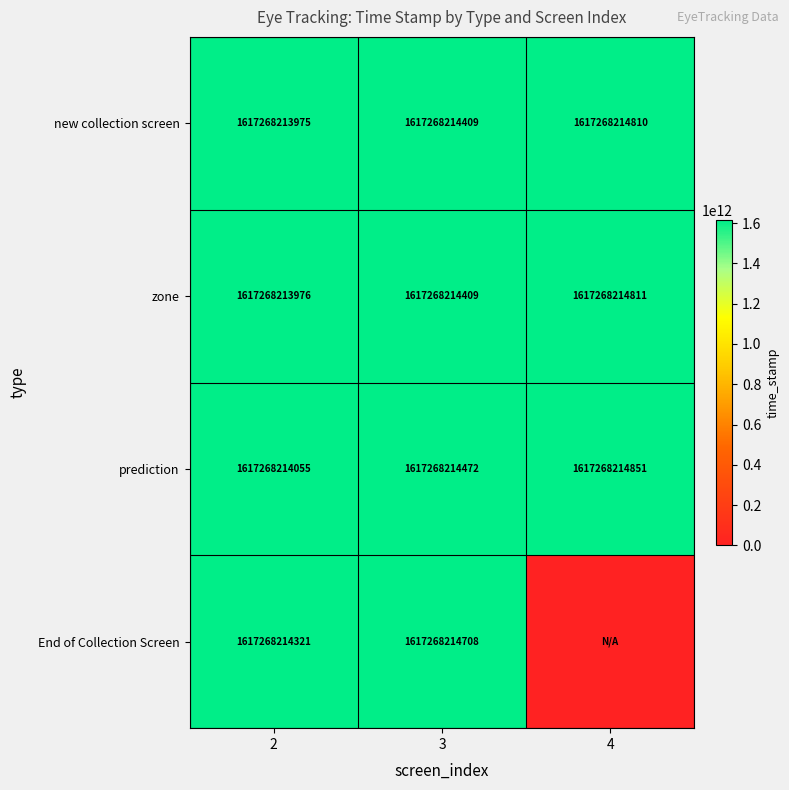

At which category is the sum across all series the highest?

3